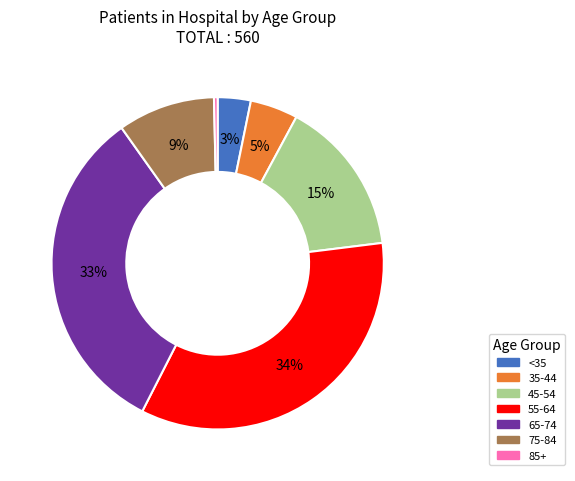

Does any single category account for the majority?

No